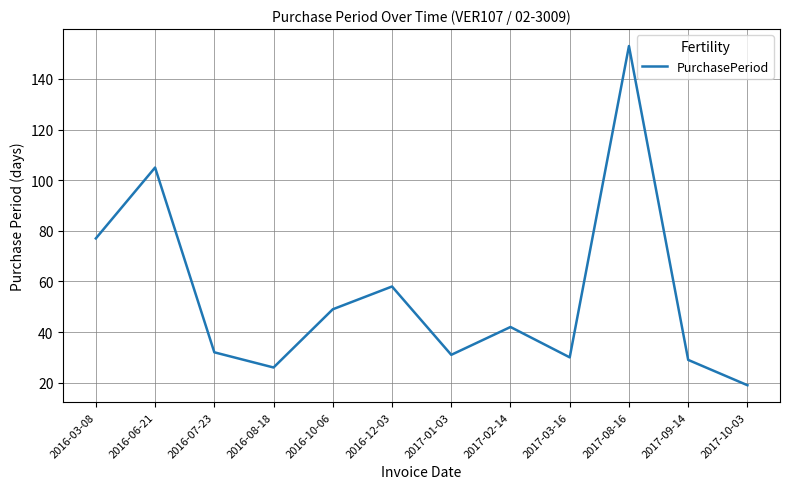

What is the minimum value shown in the chart?

19